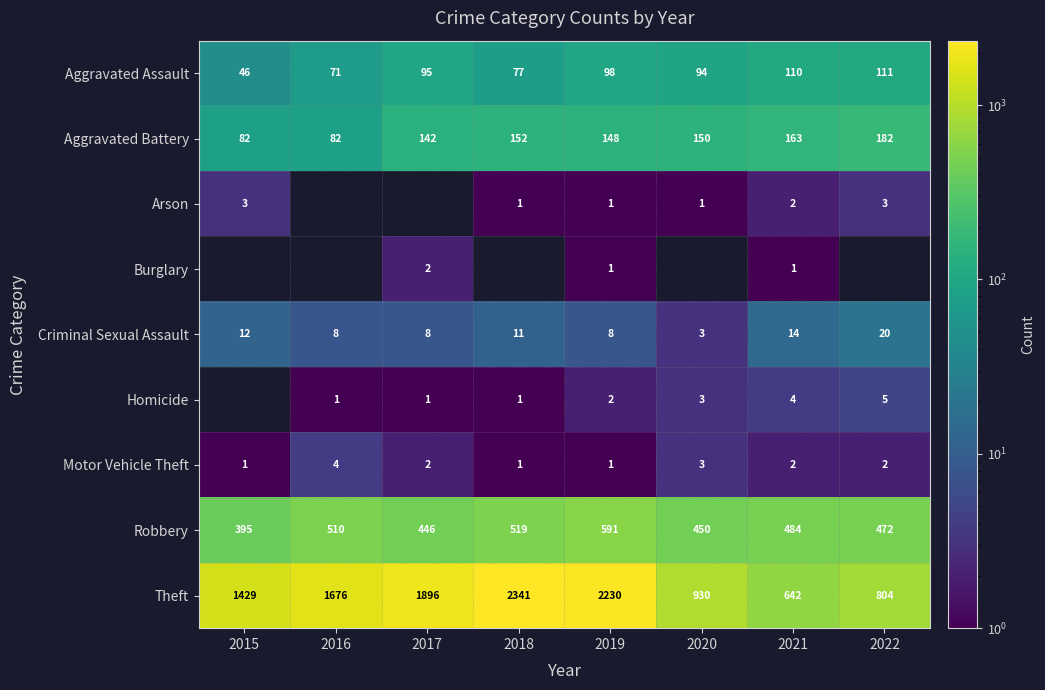

What is the greatest value displayed?

2341.0